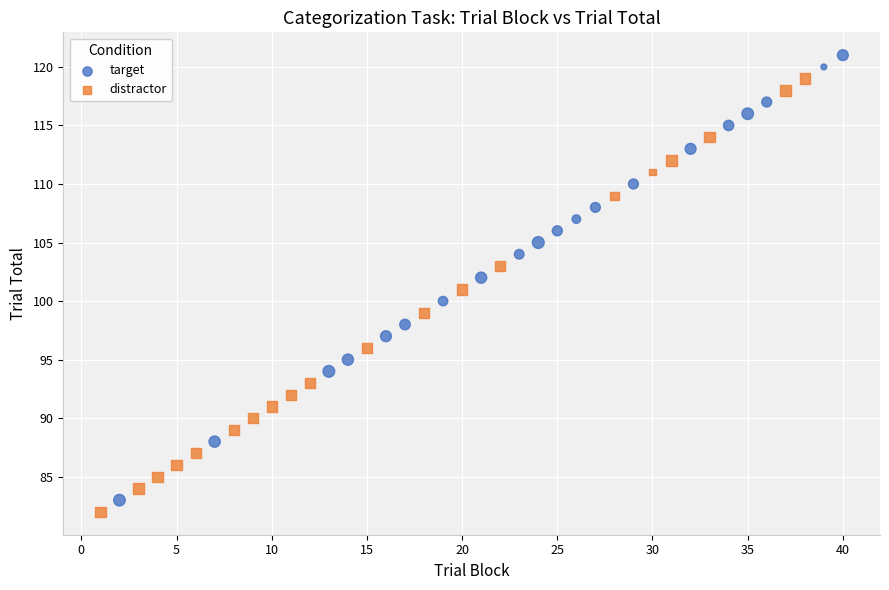

Which series has the widest spread of Y values?

target